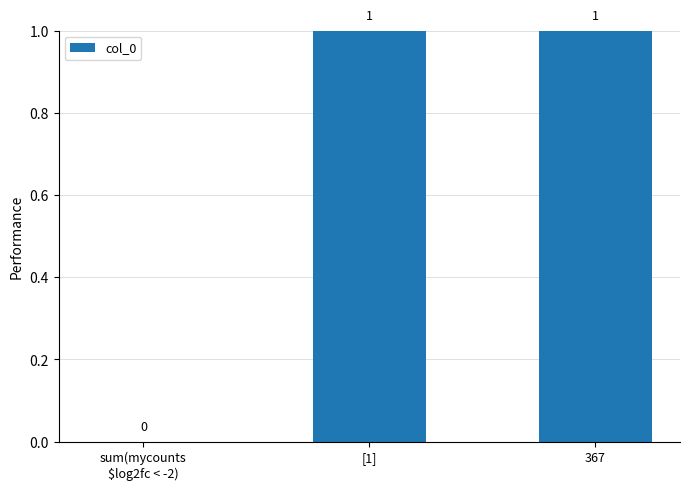

How many values are between 0 and 1?

3